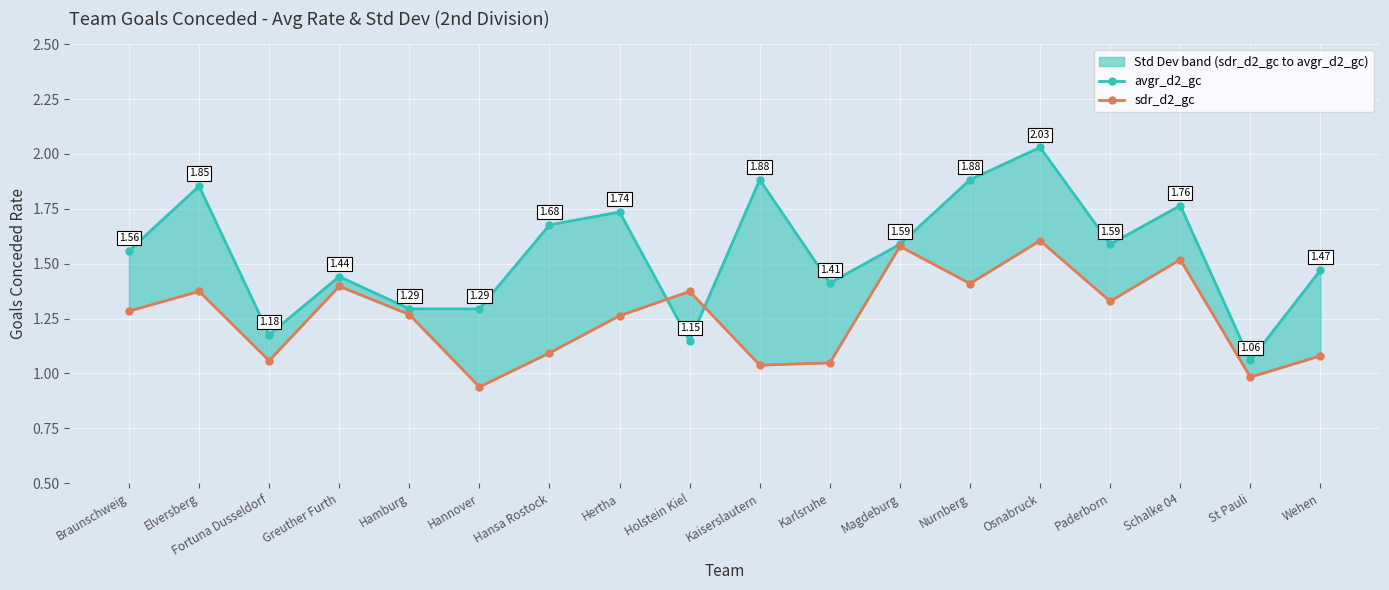

Reading left to right, what are all the values shown in this chart?

avgr_d2_gc: Braunschweig=1.6	Elversberg=1.9	Fortuna Dusseldorf=1.2	Greuther Furth=1.4	Hamburg=1.3	Hannover=1.3	Hansa Rostock=1.7	Hertha=1.7	Holstein Kiel=1.1	Kaiserslautern=1.9	Karlsruhe=1.4	Magdeburg=1.6	Nurnberg=1.9	Osnabruck=2.0	Paderborn=1.6	Schalke 04=1.8	St Pauli=1.1	Wehen=1.5
sdr_d2_gc: Braunschweig=1.3	Elversberg=1.4	Fortuna Dusseldorf=1.1	Greuther Furth=1.4	Hamburg=1.3	Hannover=0.9	Hansa Rostock=1.1	Hertha=1.3	Holstein Kiel=1.4	Kaiserslautern=1.0	Karlsruhe=1.0	Magdeburg=1.6	Nurnberg=1.4	Osnabruck=1.6	Paderborn=1.3	Schalke 04=1.5	St Pauli=1.0	Wehen=1.1